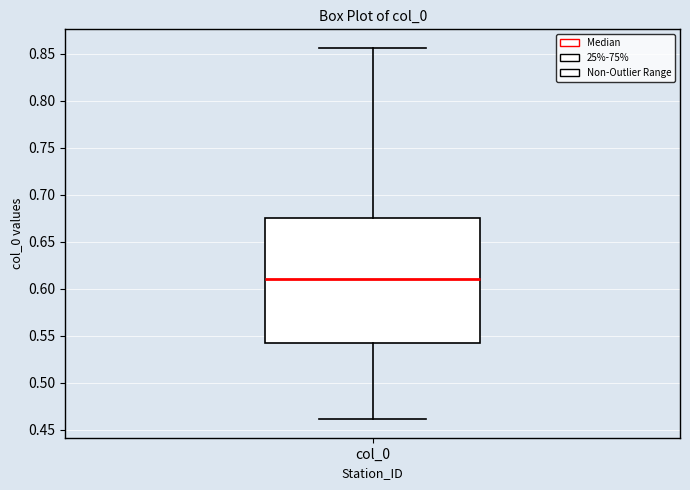

Transcribe this box plot: give where the median line is, the range the box spans, and where the two whiskers end, as read against the y-axis. The values are not printed on the chart, so give them approximately, as read against the axis.

median 0.610, box 0.545 to 0.675, whiskers 0.460 to 0.855